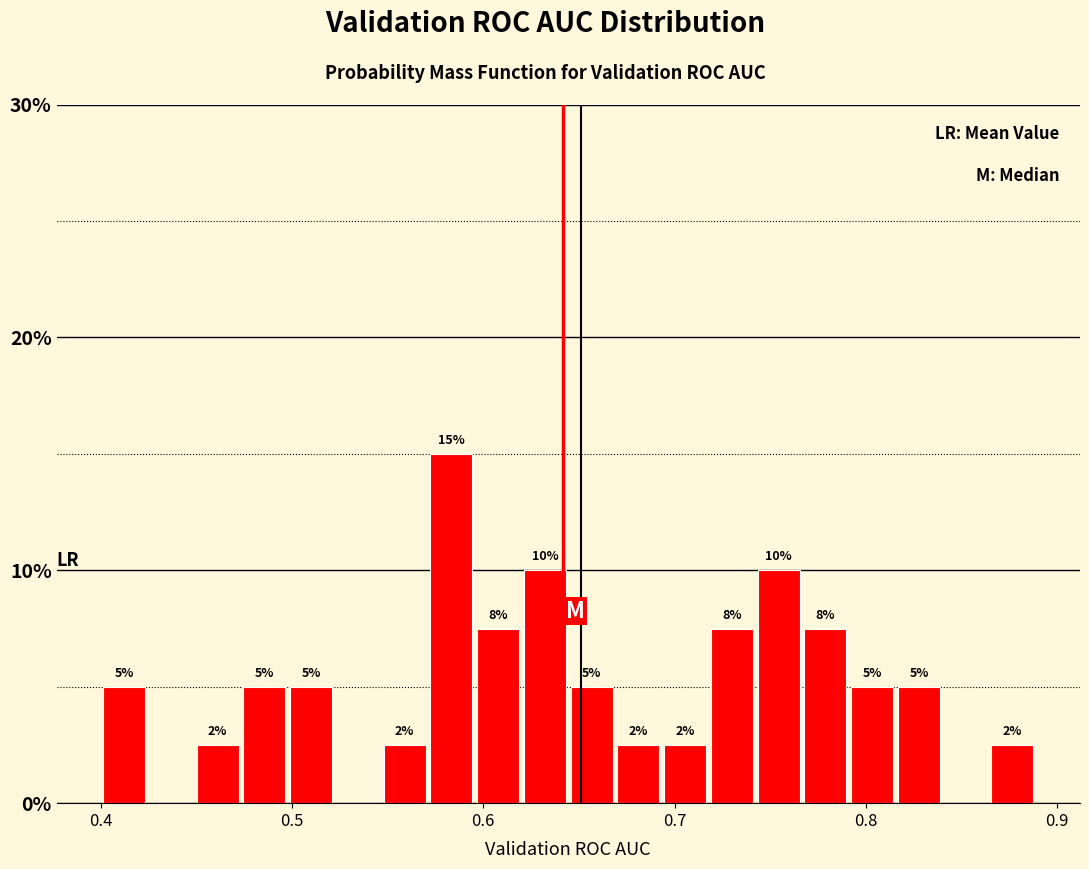

Read against the x-axis, roughly where is the centre of the tallest bar?

0.58